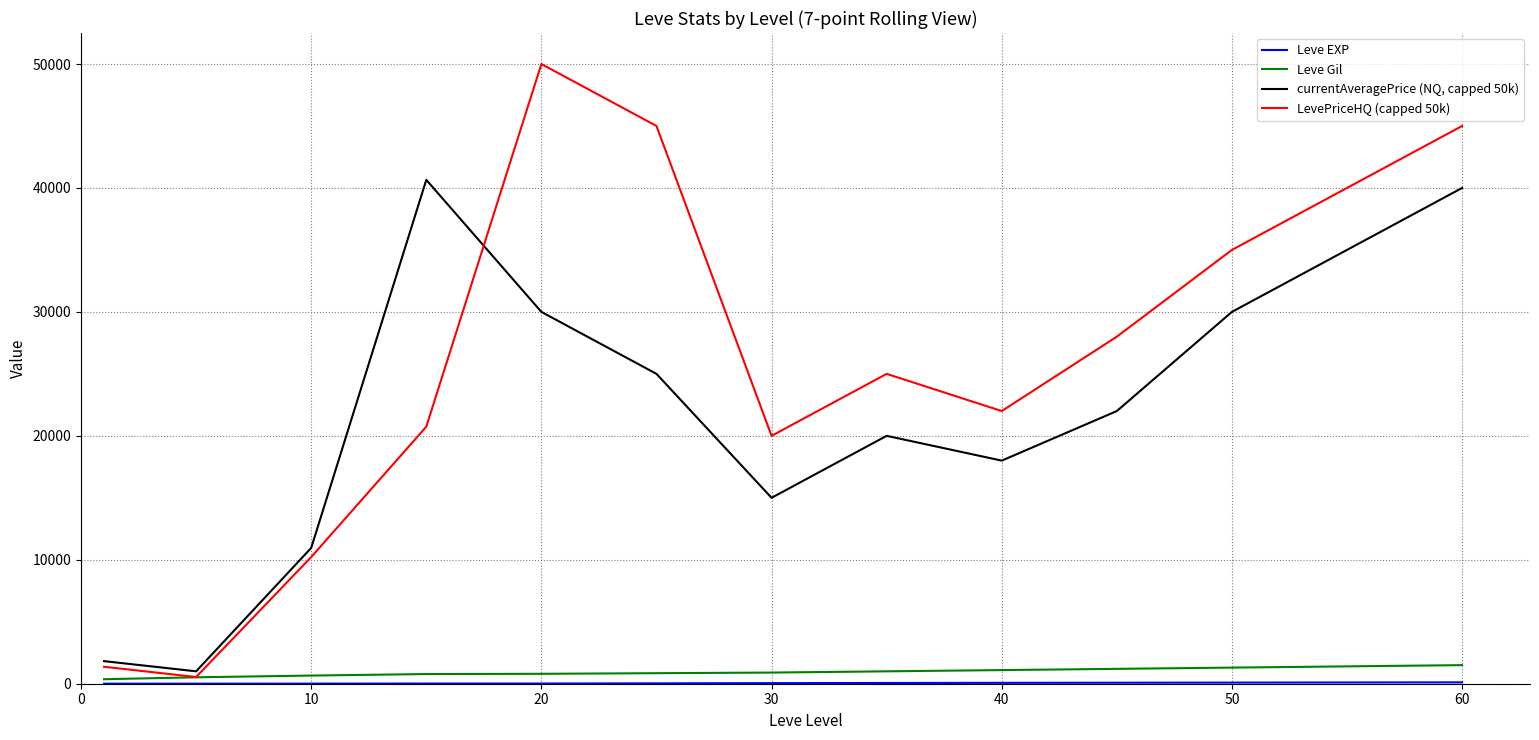

What is the minimum value shown in the chart?

1